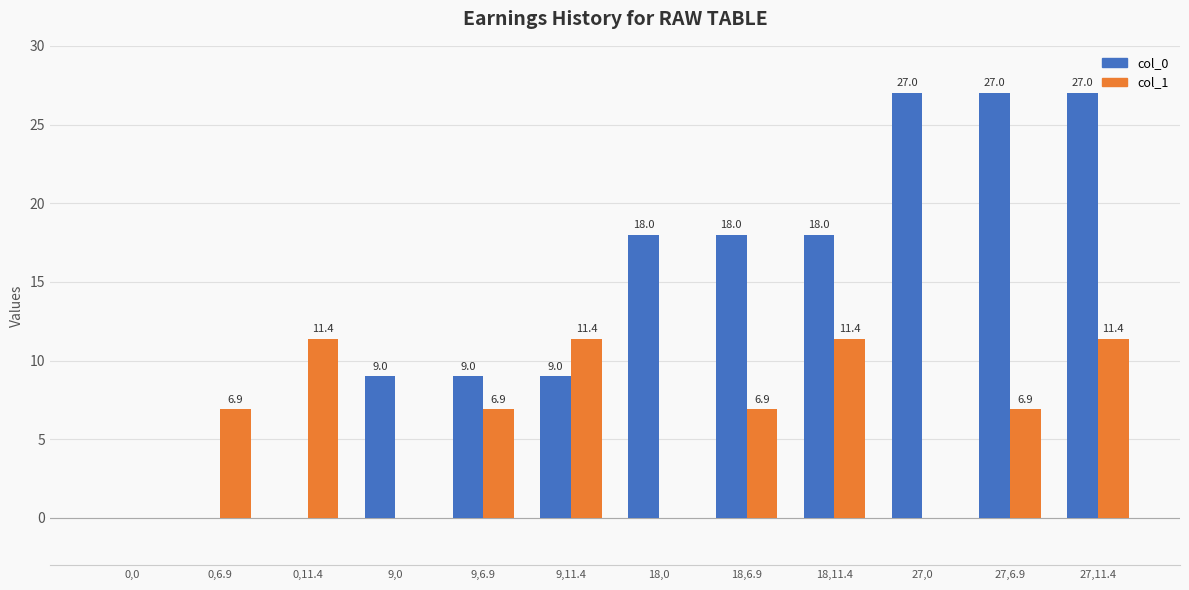

Is the value of col_0 at 18,6.9 greater than the value of col_1 at 0,0?

Yes